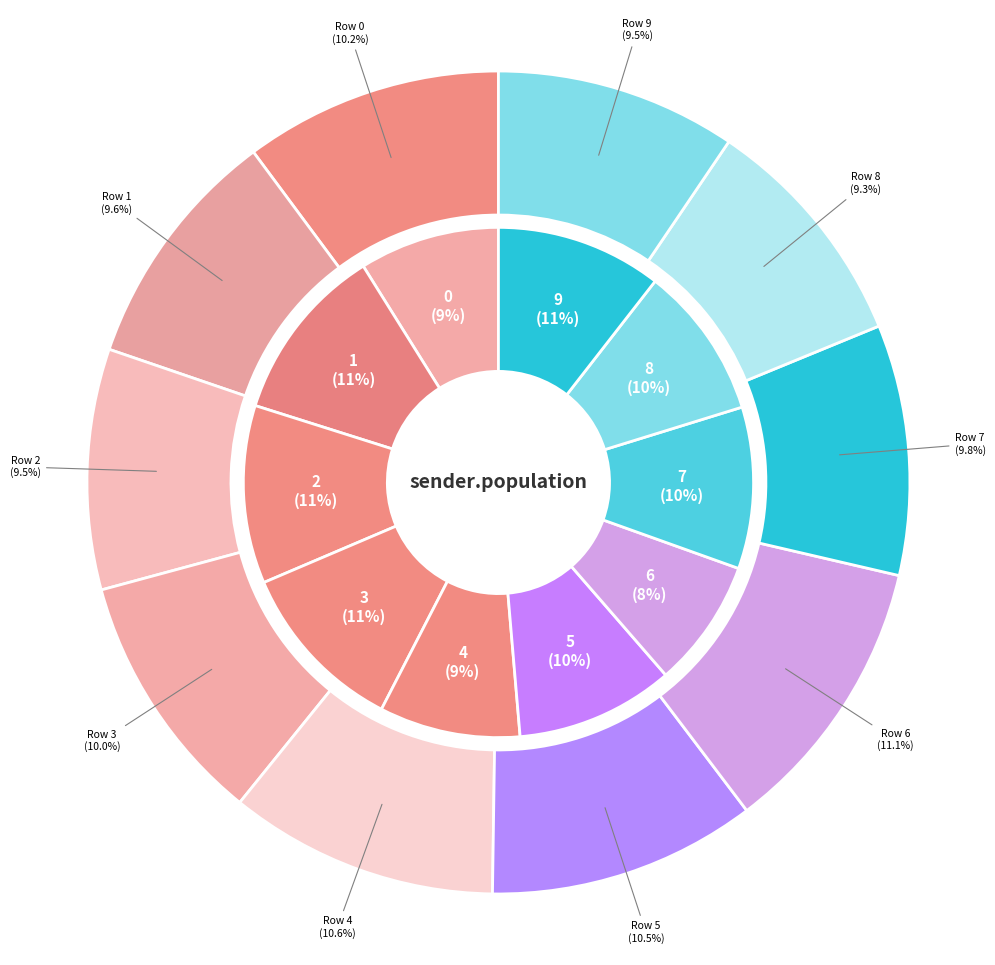

Is Row 5 the majority of the pie?

No